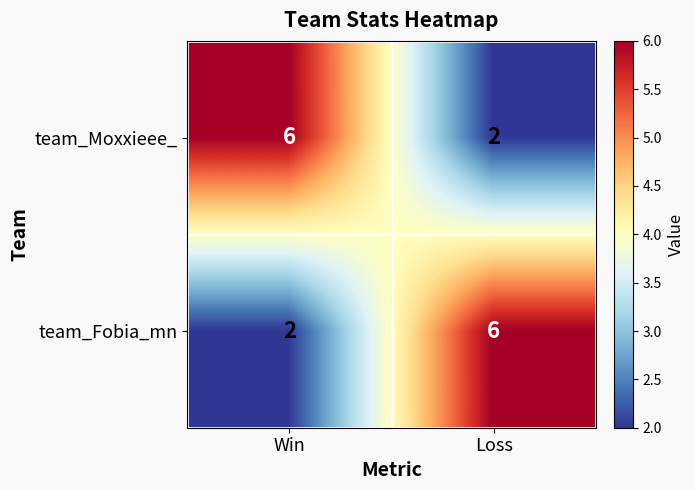

Where is team_Fobia_mn nearest to the value 4?

Win